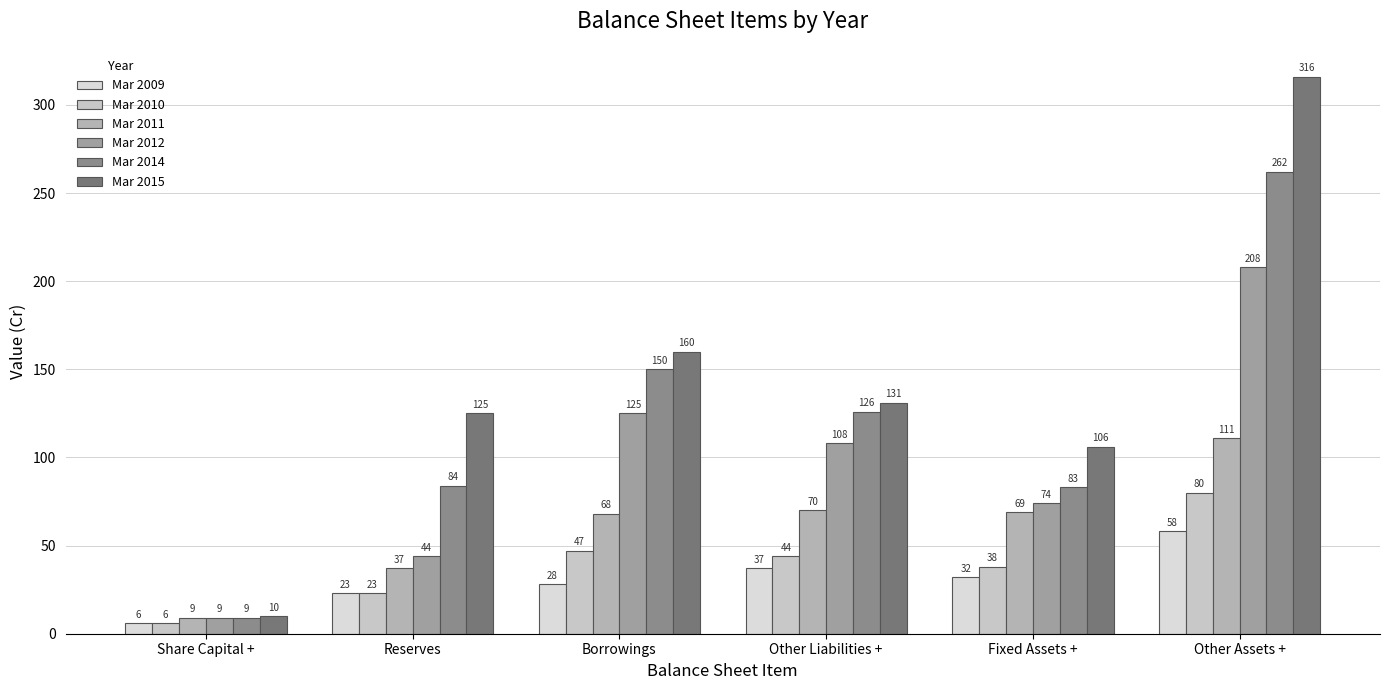

At which category is the sum across all series the highest?

Other Assets +